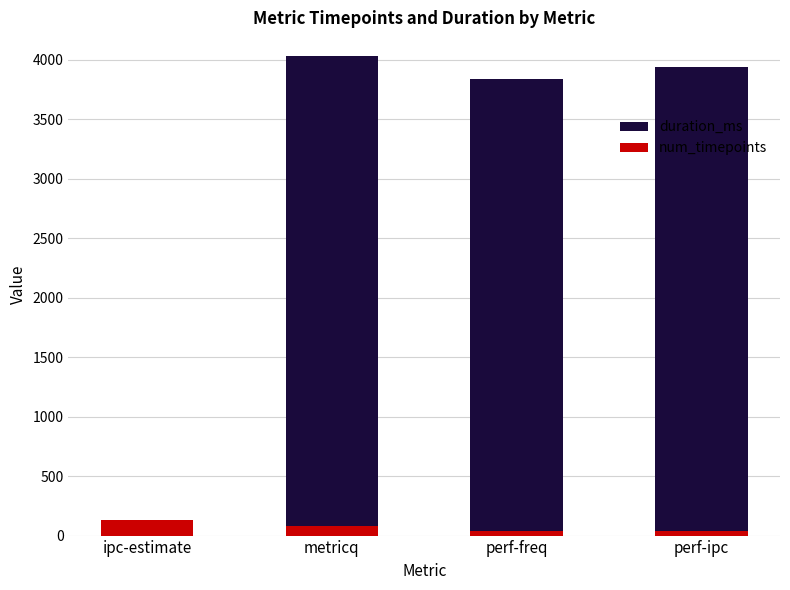

What is the total value across all series at perf-ipc?

3942